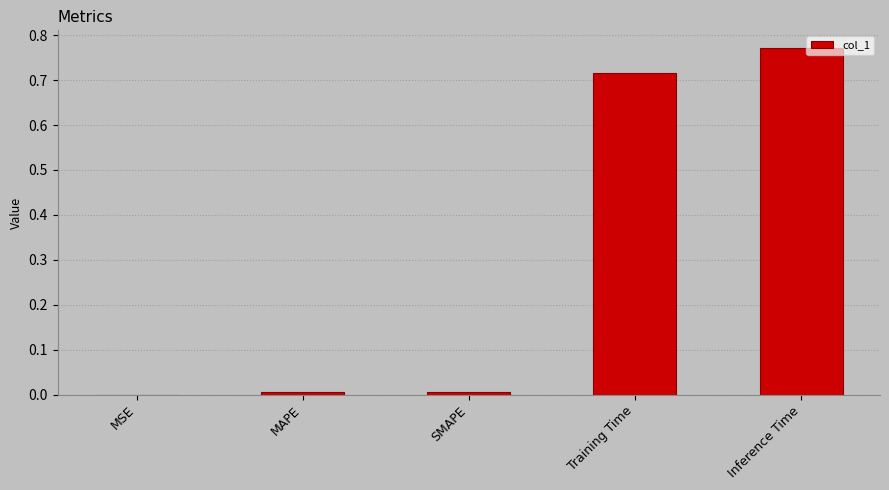

The value at Training Time is 1.0. True or false?

False